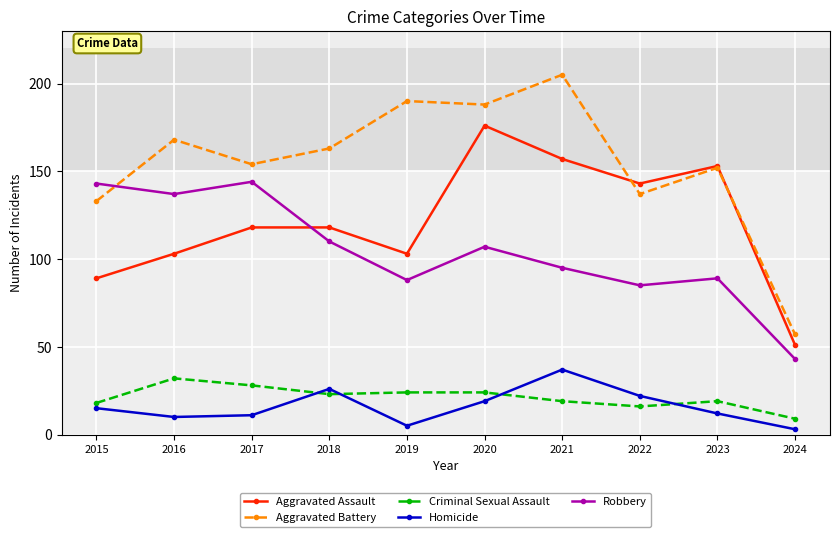

At which category does Aggravated Battery reach its first local peak?

2016